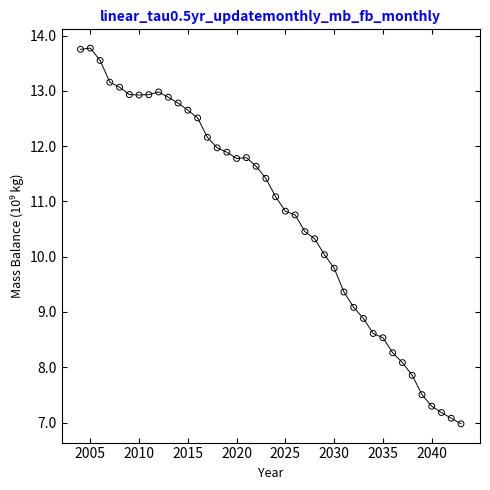

What is the range of X values (max minus min)?

39.0